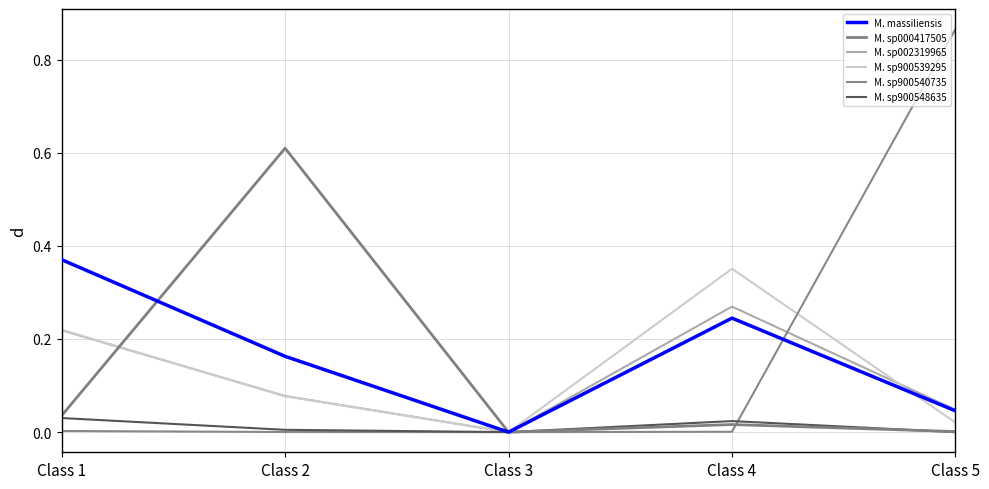

Does the chart have visible grid lines?

Yes